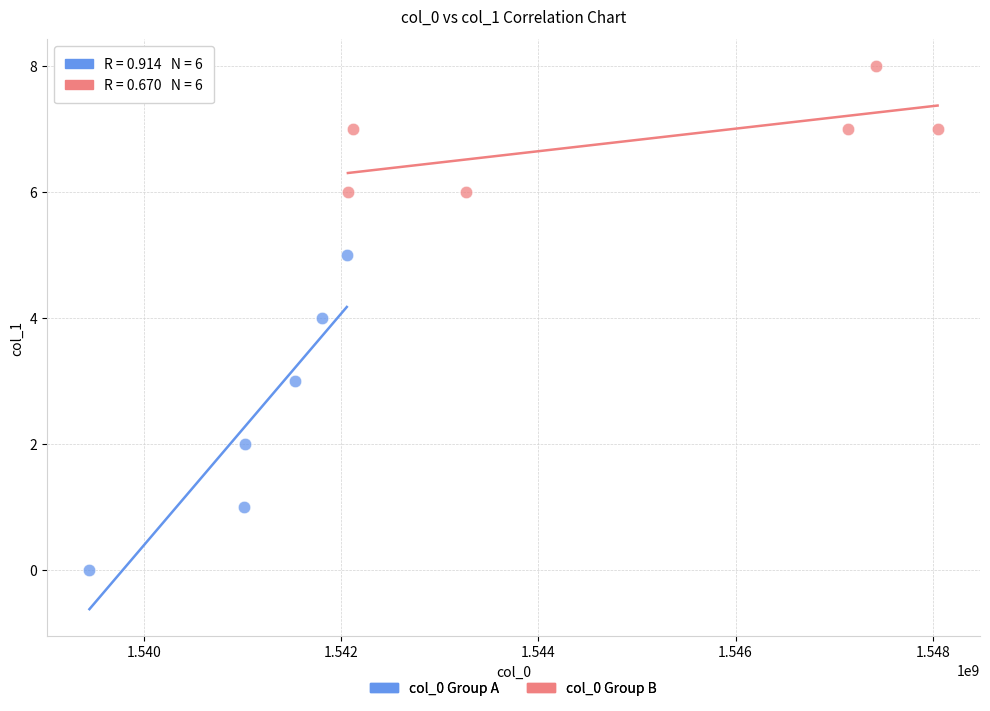

Which series has the widest spread of Y values?

col_0 Group A